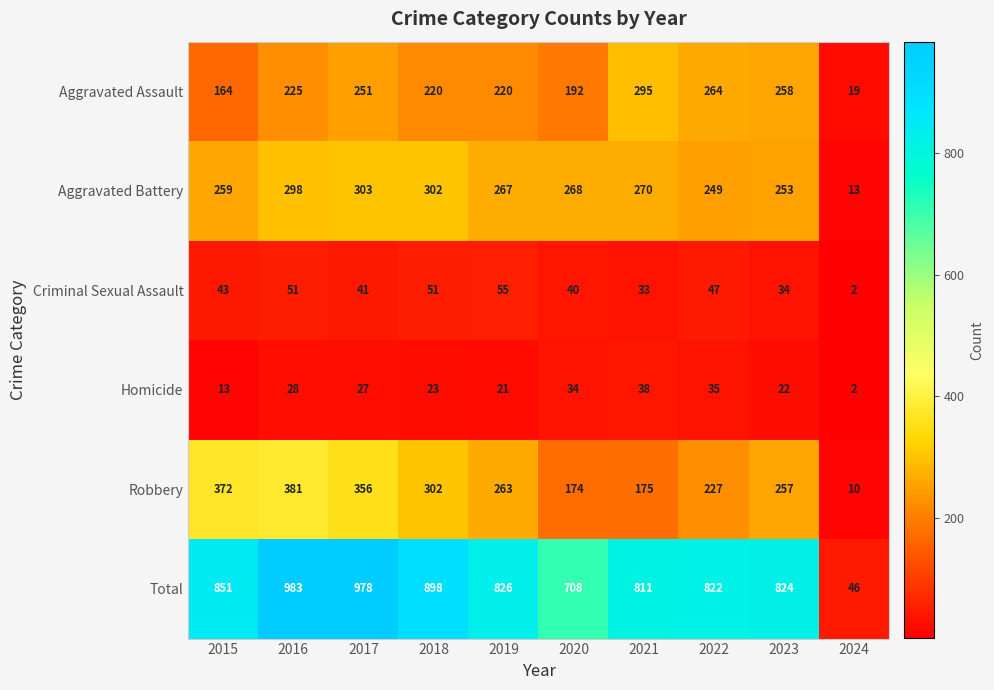

The value of Homicide at 2022 is 23. True or false?

False